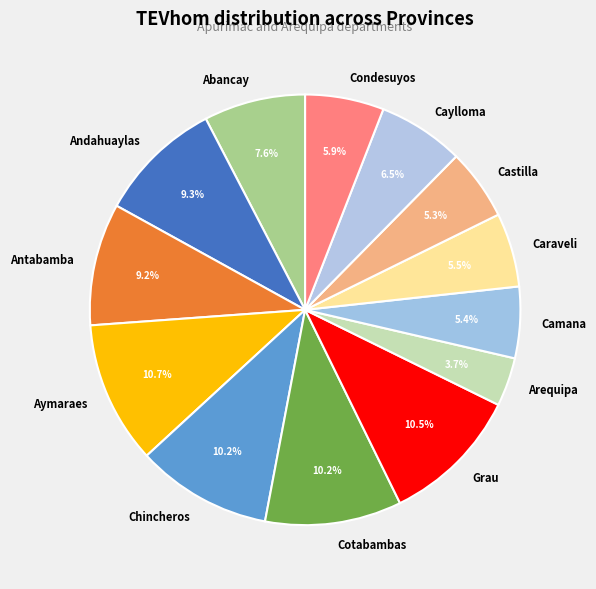

The Arequipa slice represents 12% of the pie. True or false?

False